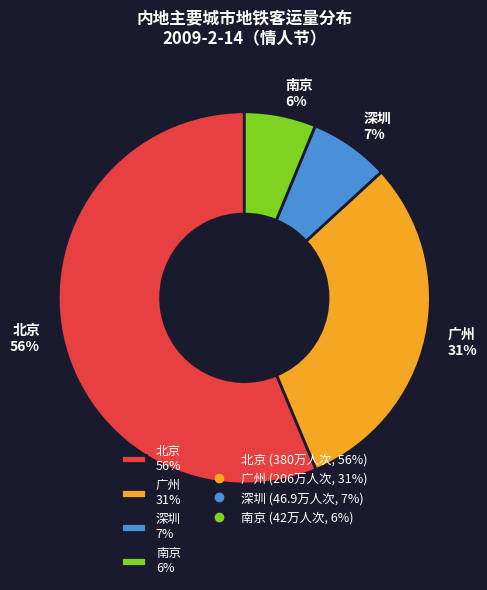

How many slices are in this pie chart?

4